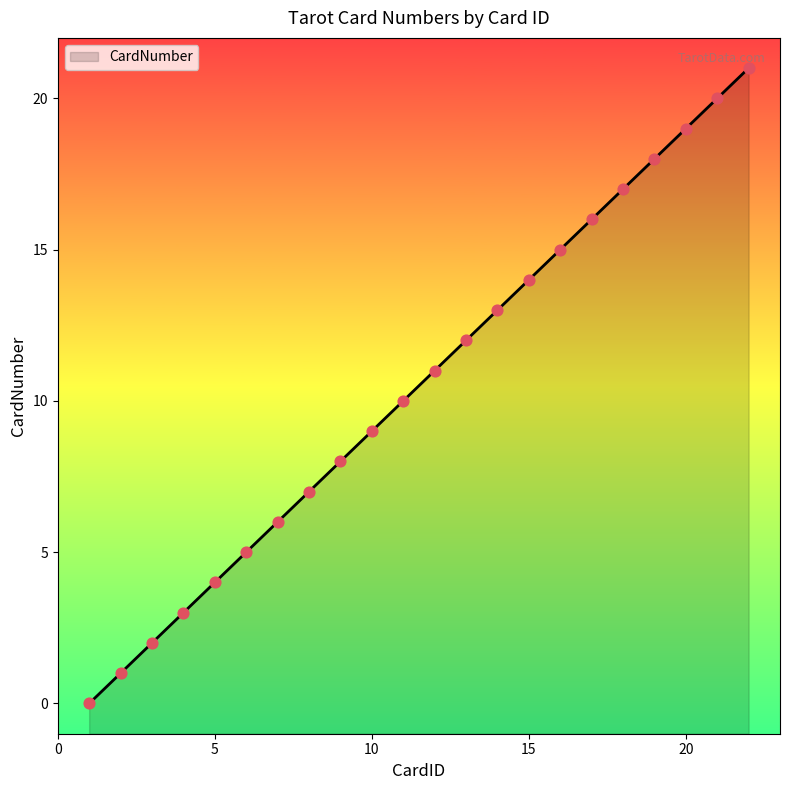

What is the change in value from 13 to 14?

+1